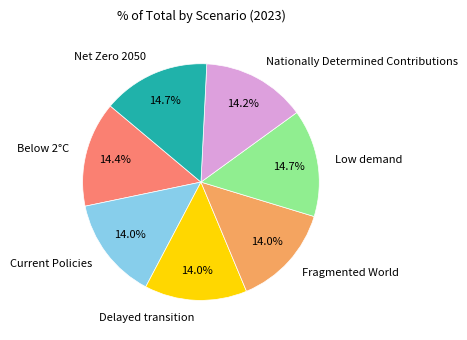

What percentage do Nationally Determined Contributions and Delayed transition together represent?

28.2%